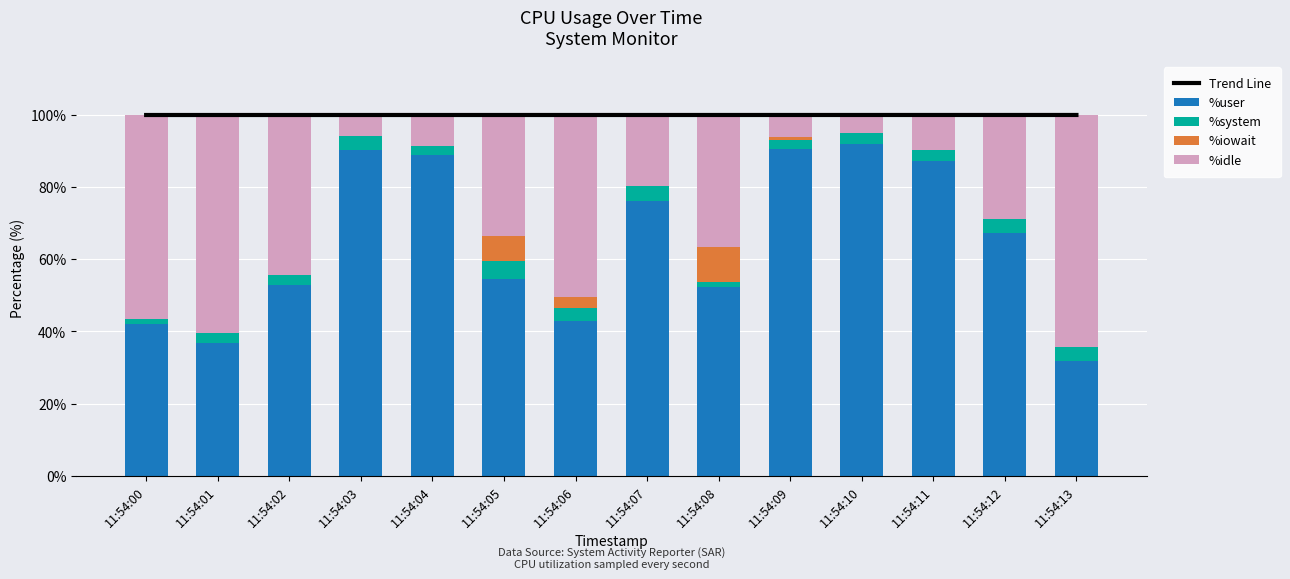

Which category has the lowest value across all series?

11:54:00